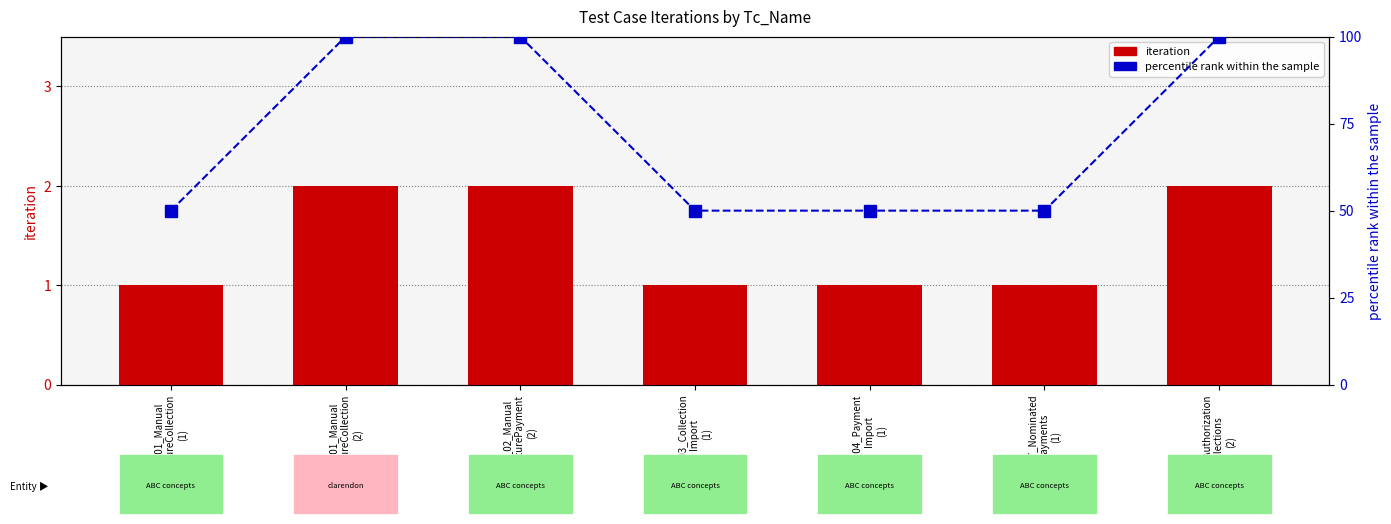

Rank the series by their average value, from lowest to highest.

iteration, percentile rank within the sample